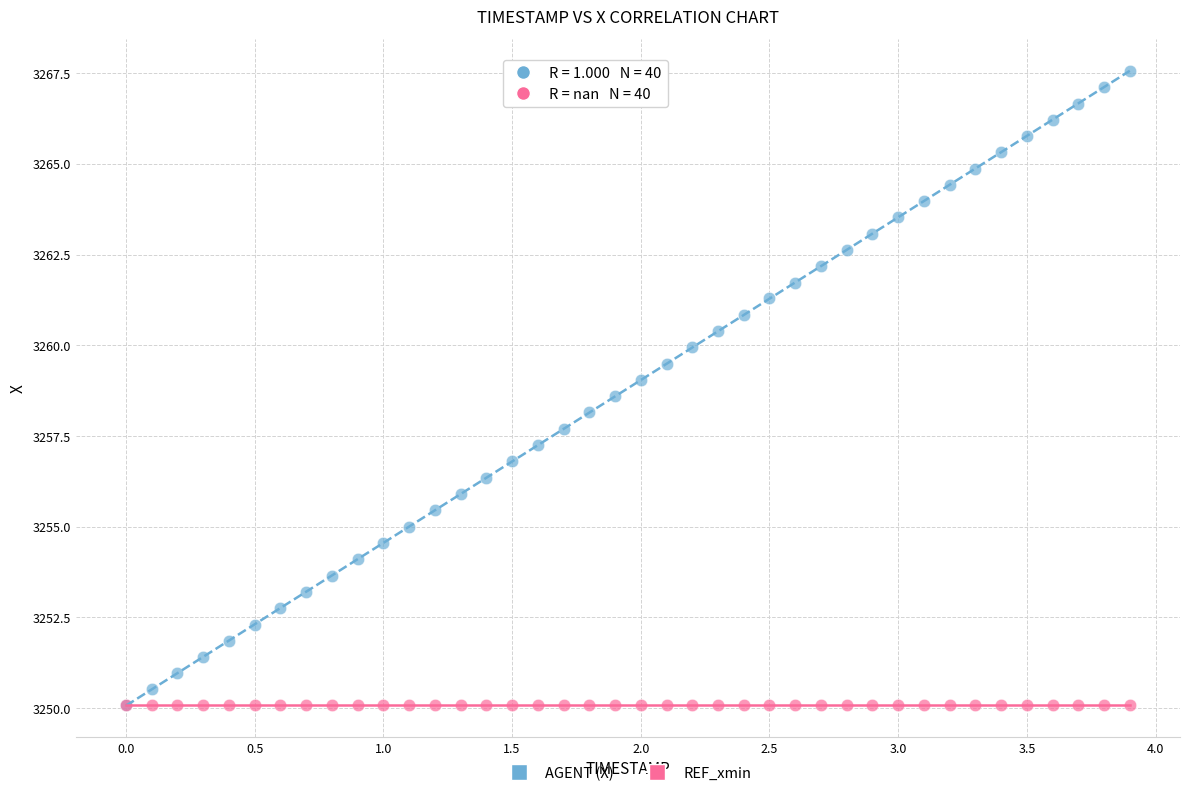

What are all the series names shown in the legend?

AGENT (X), REF_xmin